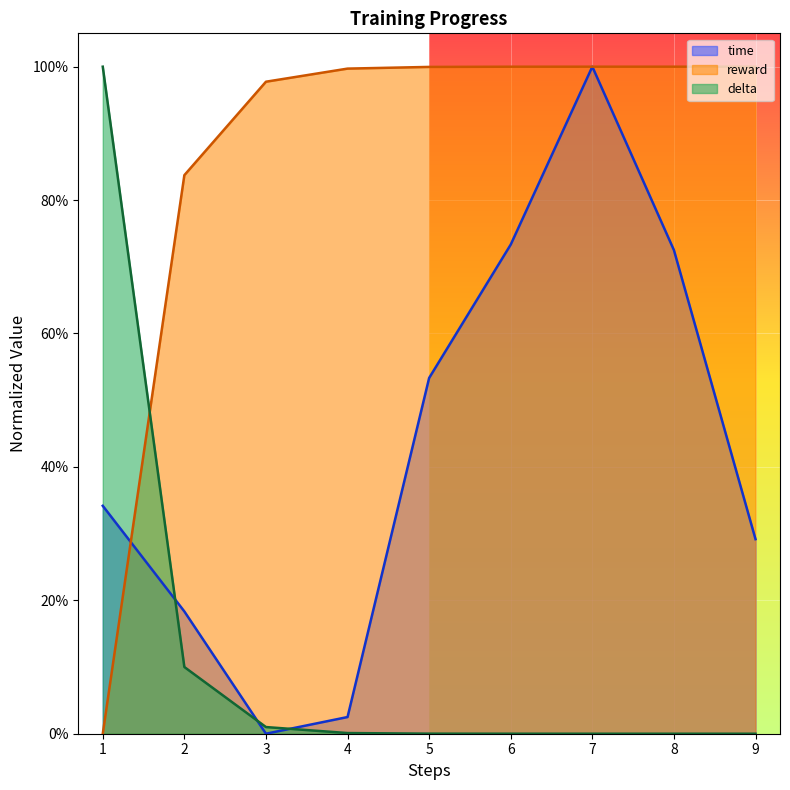

Which series has the largest range (max minus min)?

time